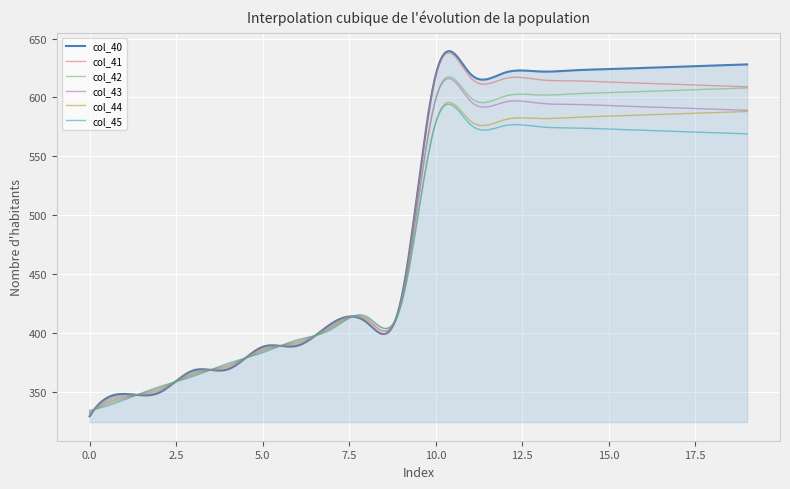

How many categories are shown in the chart?

300